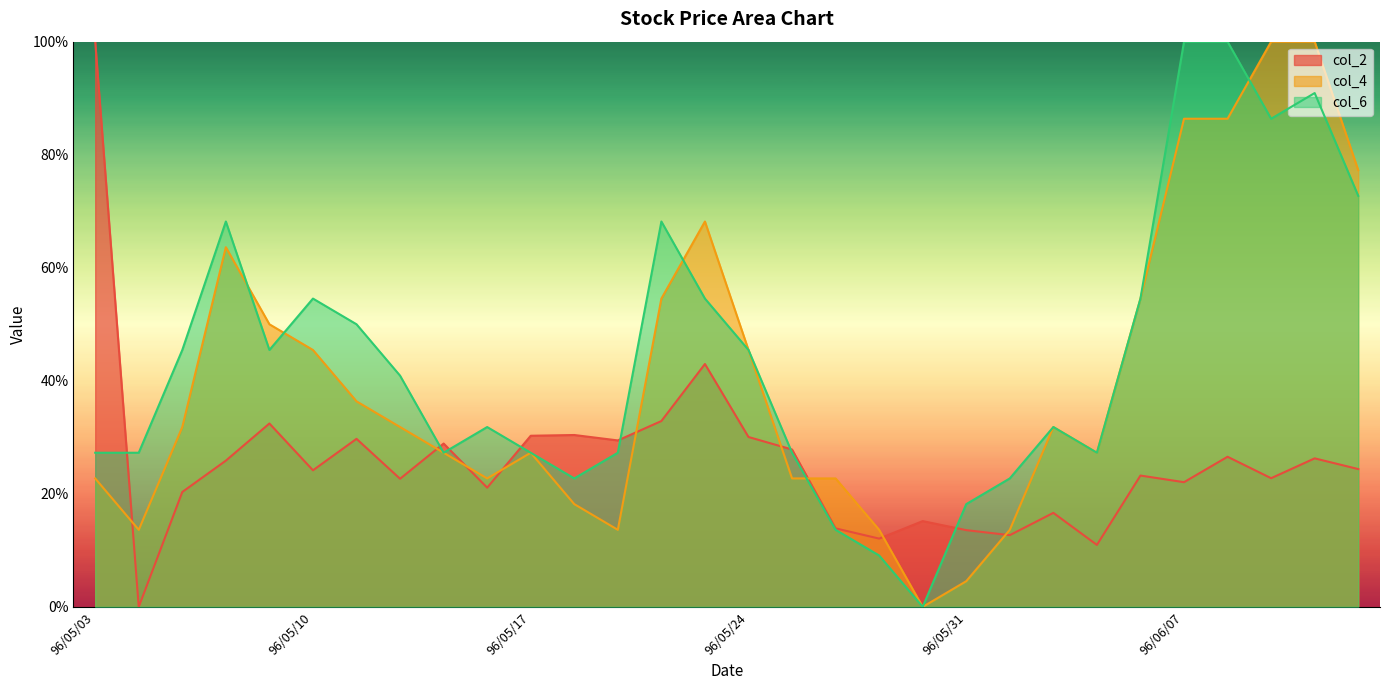

What are all the series names shown in the legend?

col_2, col_4, col_6